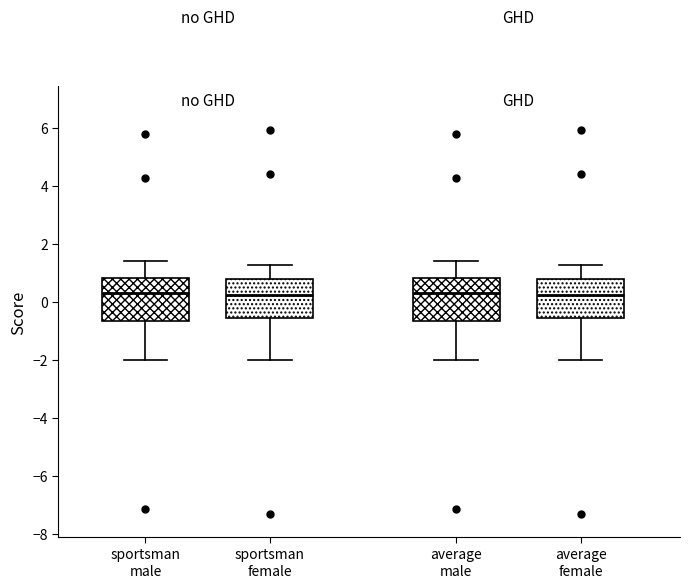

Reading left to right, transcribe this box plot: for each box, give where its median line is, the range the box spans, and where its two whiskers end, as read against the y-axis. The values are not printed on the chart, so give them approximately, as read against the axis.

sportsman male: median 0.4, box -0.6 to 0.8, whiskers -2.0 to 1.4
sportsman female: median 0.2, box -0.6 to 0.8, whiskers -2.0 to 1.2
average male: median 0.4, box -0.6 to 0.8, whiskers -2.0 to 1.4
average female: median 0.2, box -0.6 to 0.8, whiskers -2.0 to 1.2